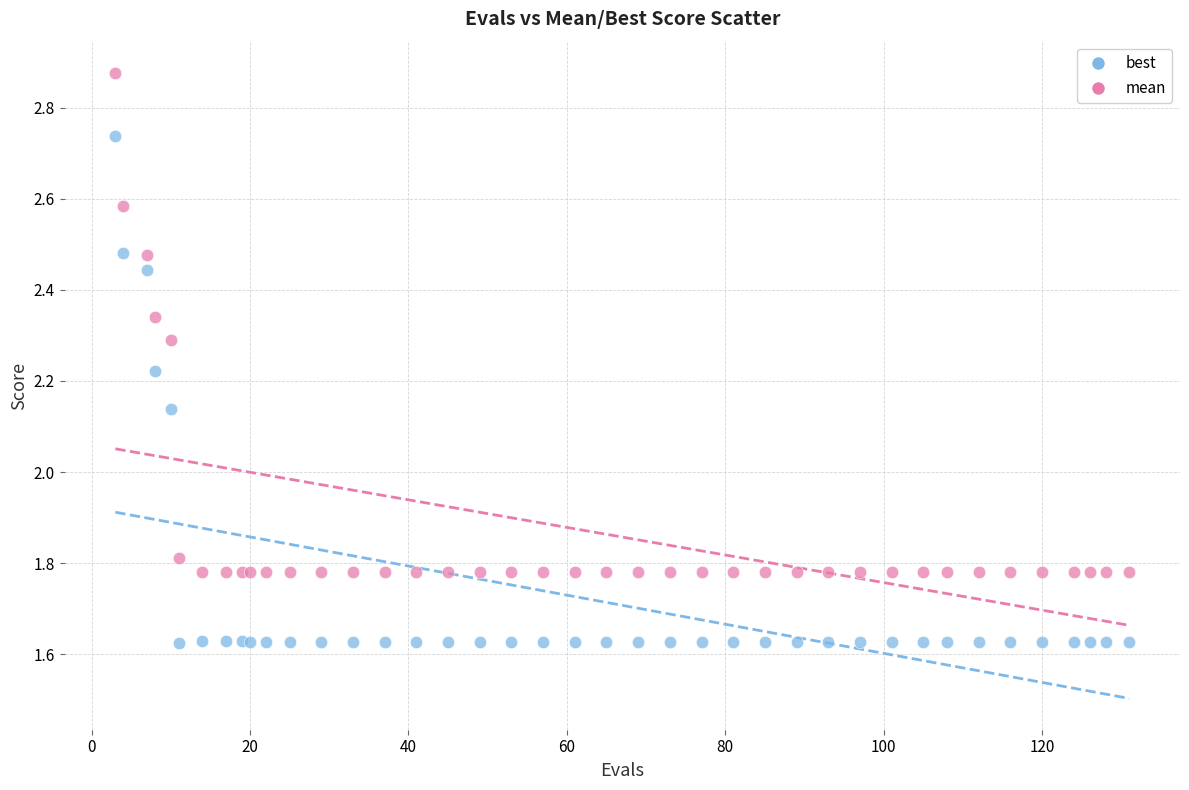

Which series contains the highest Y value?

mean